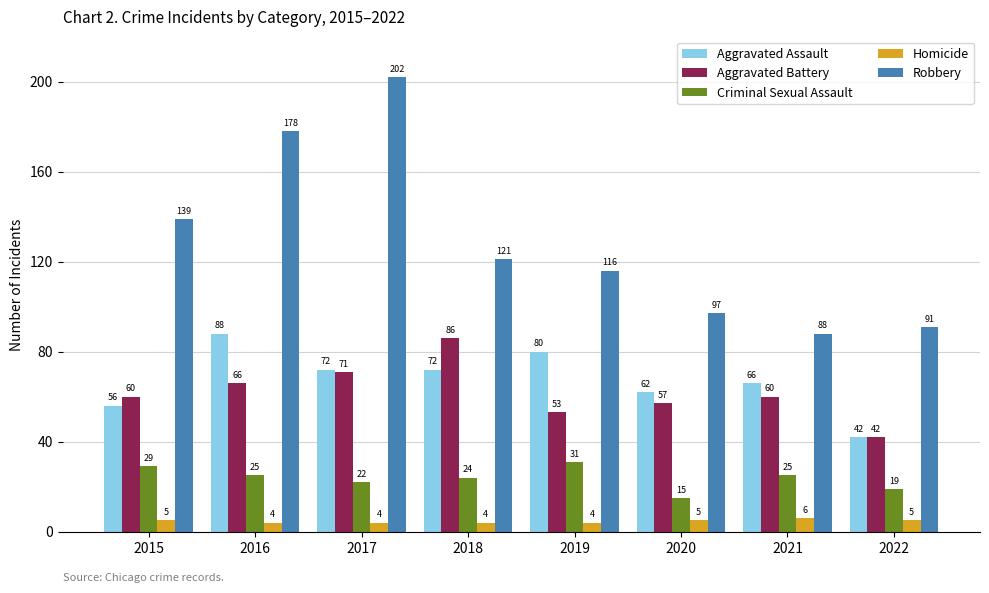

Reading right to left, extract all data points from this chart.

Aggravated Assault: 42	66	62	80	72	72	88	56
Aggravated Battery: 42	60	57	53	86	71	66	60
Criminal Sexual Assault: 19	25	15	31	24	22	25	29
Homicide: 5	6	5	4	4	4	4	5
Robbery: 91	88	97	116	121	202	178	139